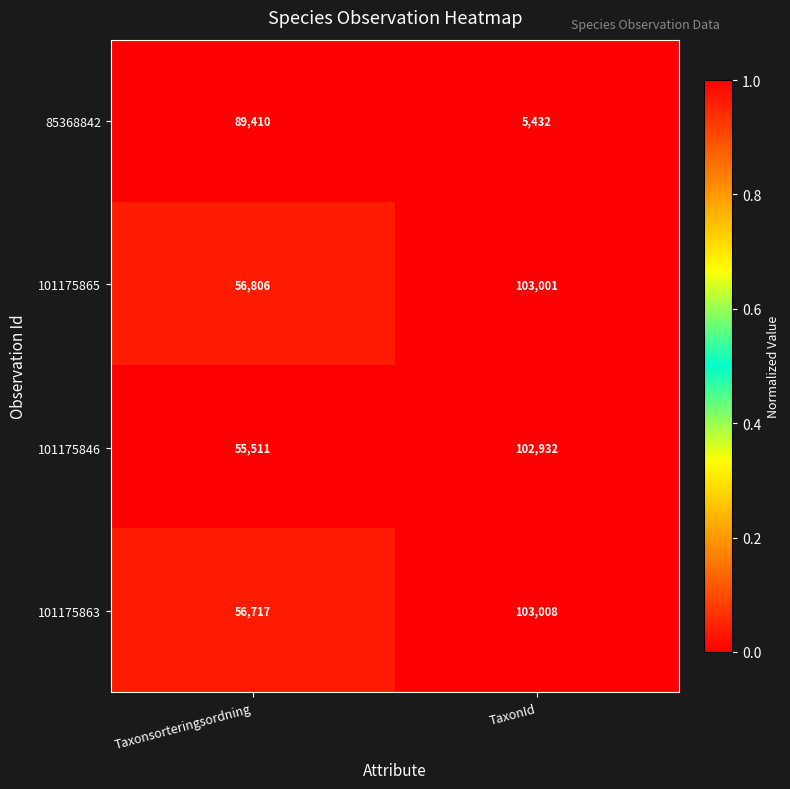

At TaxonId, list the series in order from smallest to largest.

85368842, 101175846, 101175865, 101175863